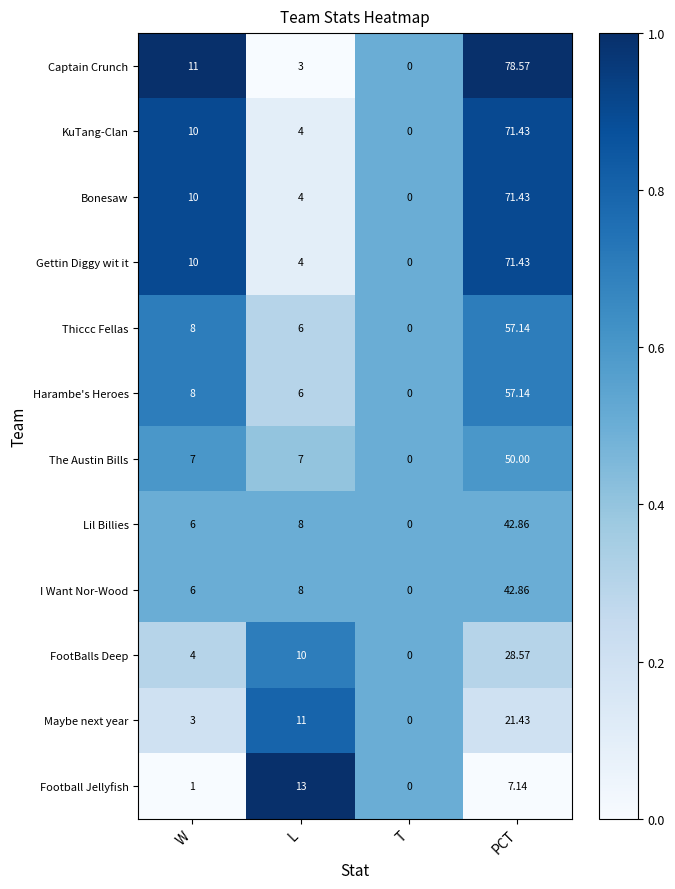

At which category does the chart reach its peak across all series?

PCT